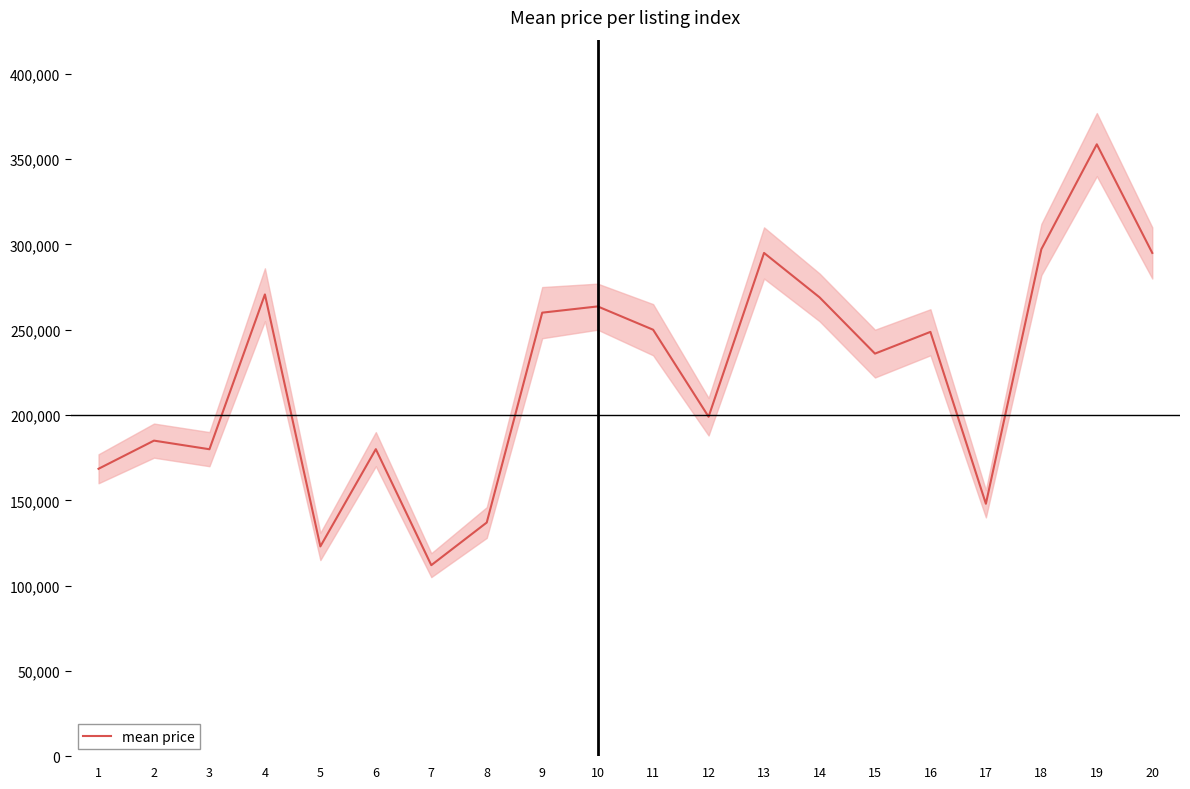

Rank the categories by value from lowest to highest.

7, 5, 8, 17, 1, 3, 6, 2, 12, 15, 16, 11, 9, 10, 14, 4, 13, 20, 18, 19